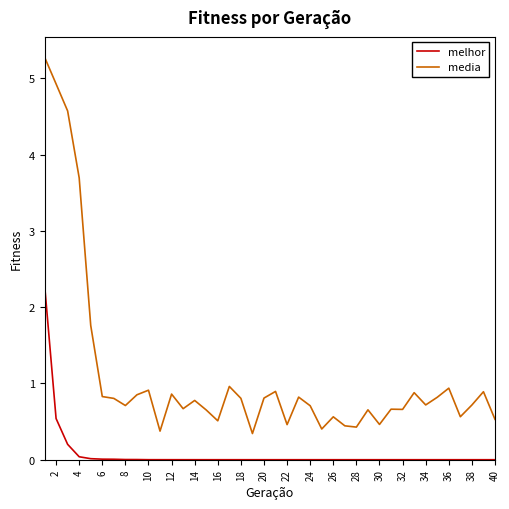

Does the chart display data point markers on the line(s)?

No